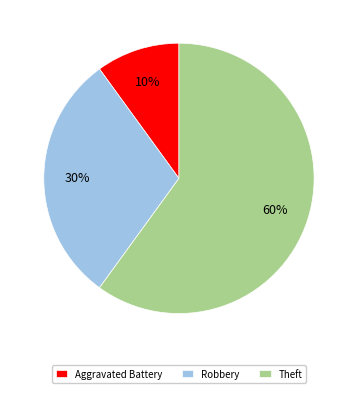

How many segments does this pie chart have?

3